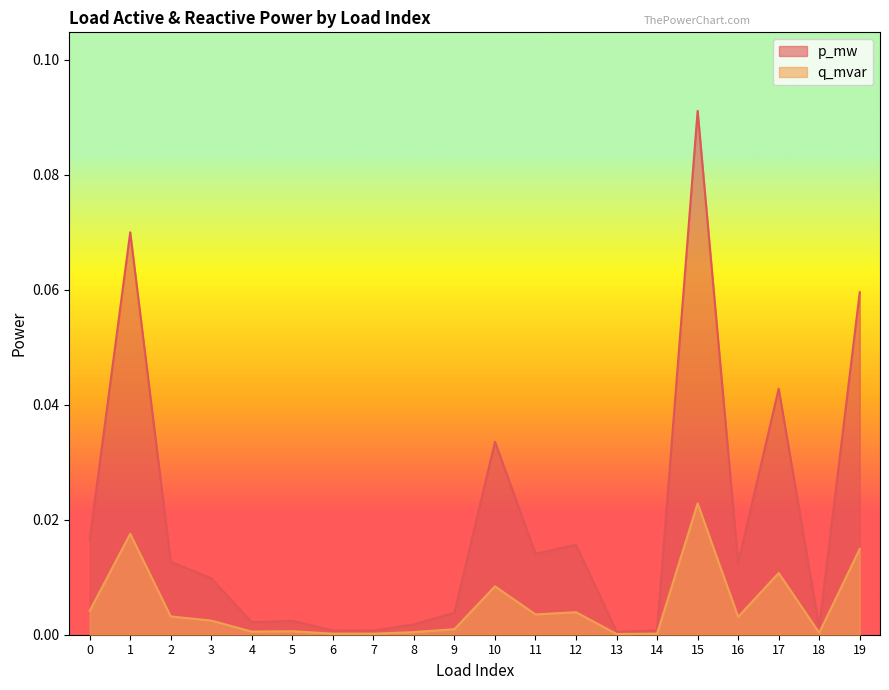

At which category does the chart reach its peak across all series?

15